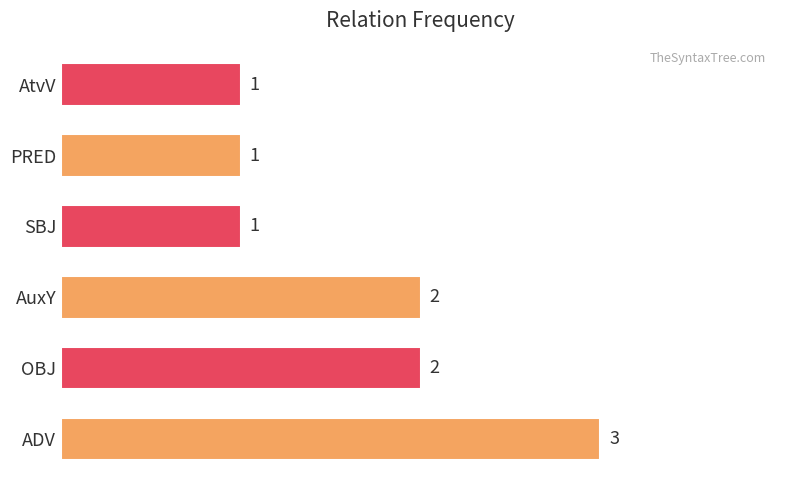

Between AtvV and AuxY, which is larger?

AuxY